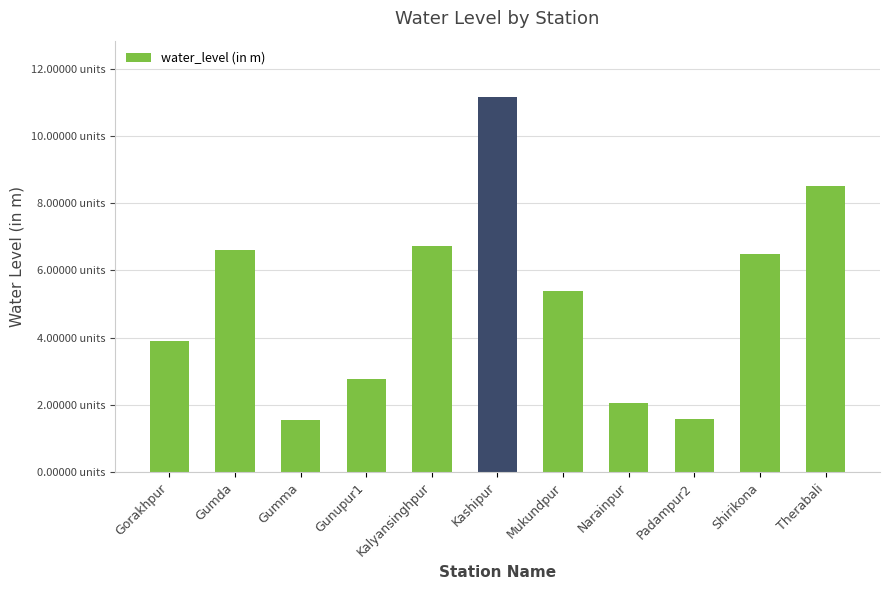

Approximately how many times larger is the value at Narainpur compared to Kashipur?

0.2